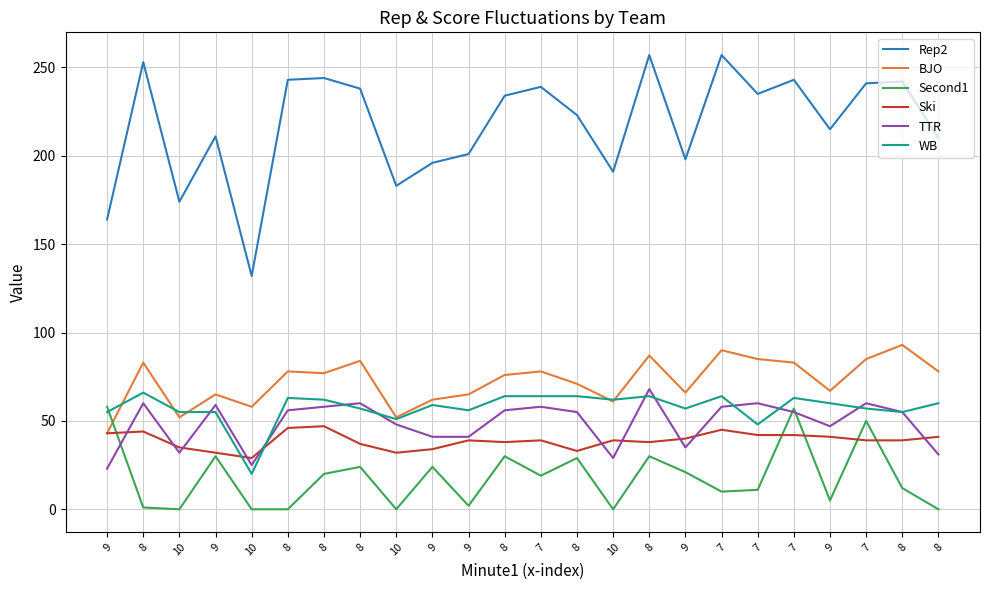

True or false: WB and BJO intersect in this chart.

True